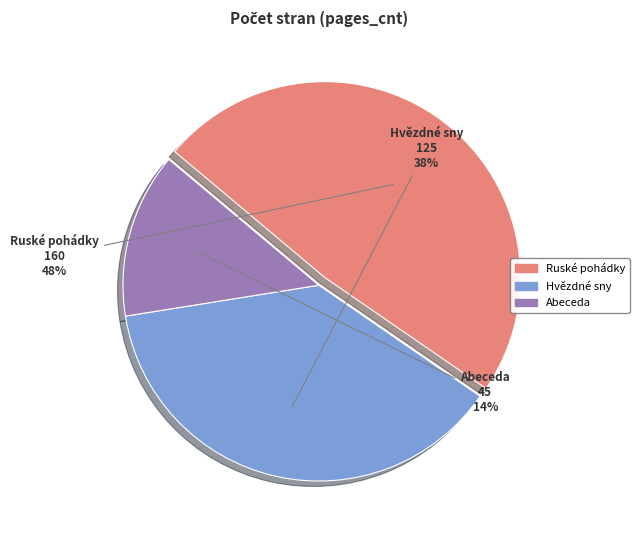

To the nearest percent, what is the average slice percentage?

33%